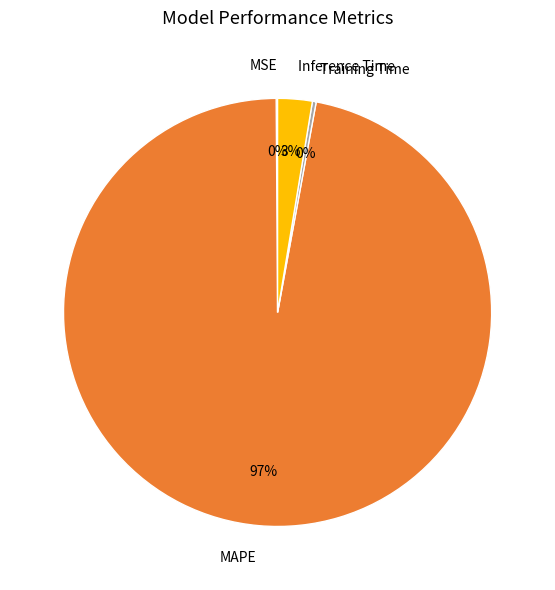

Which slice is the largest?

MAPE